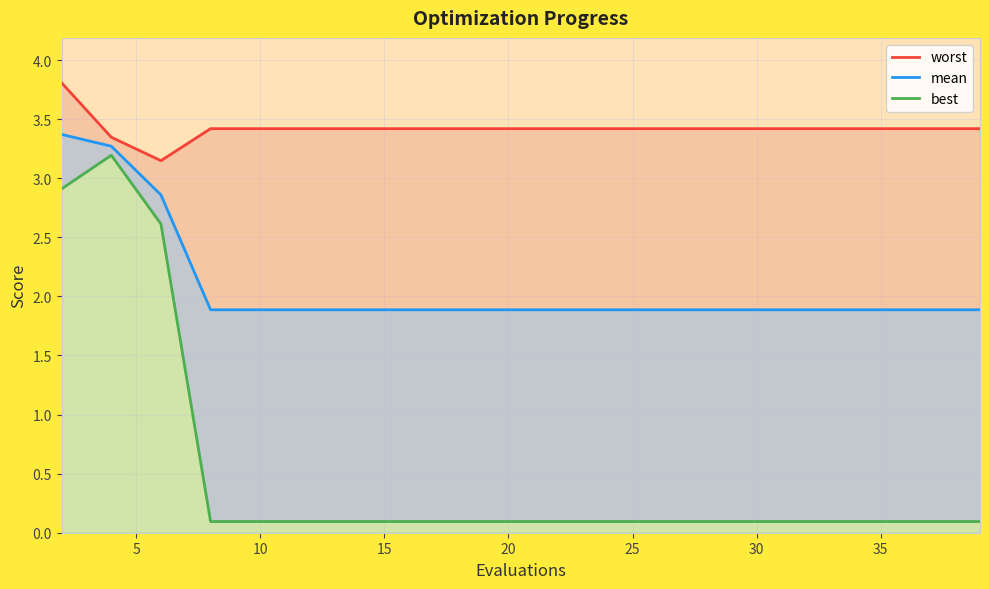

What is the total value across all series at 15?

5.4